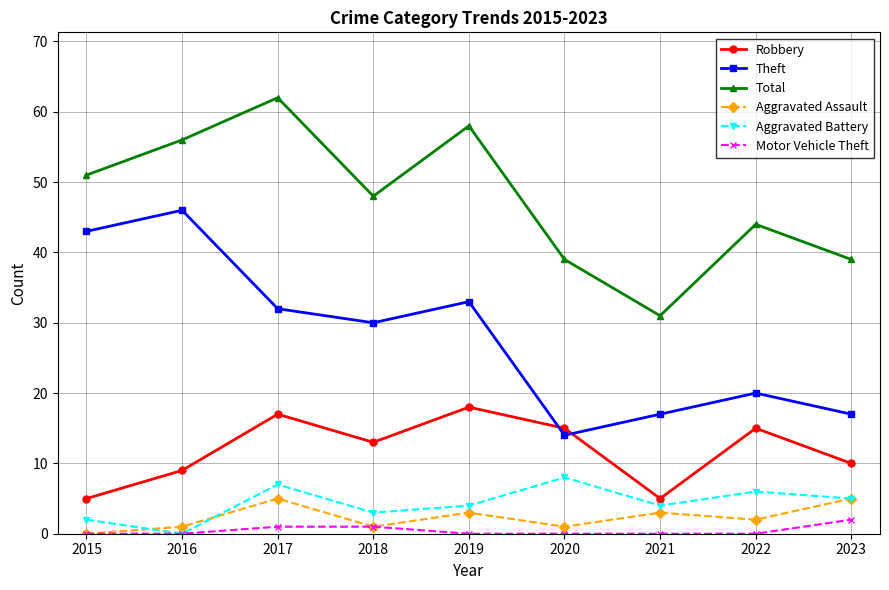

Which series has the largest range (max minus min)?

Theft